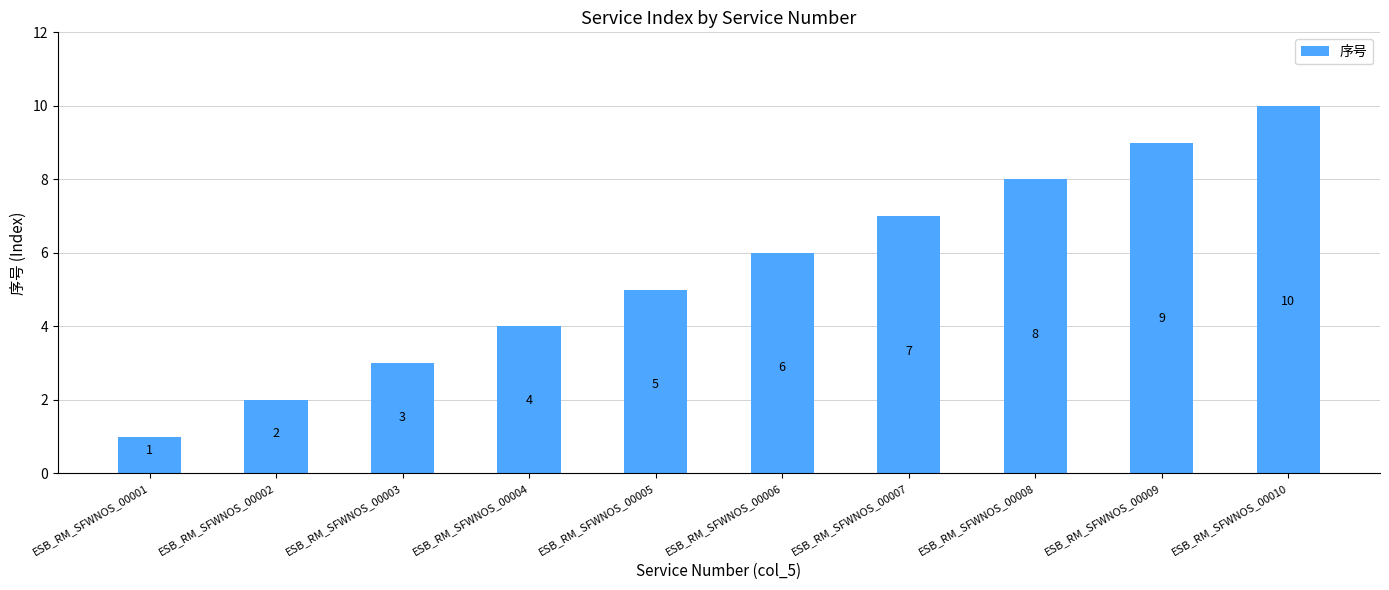

Does the chart contain any negative values?

No